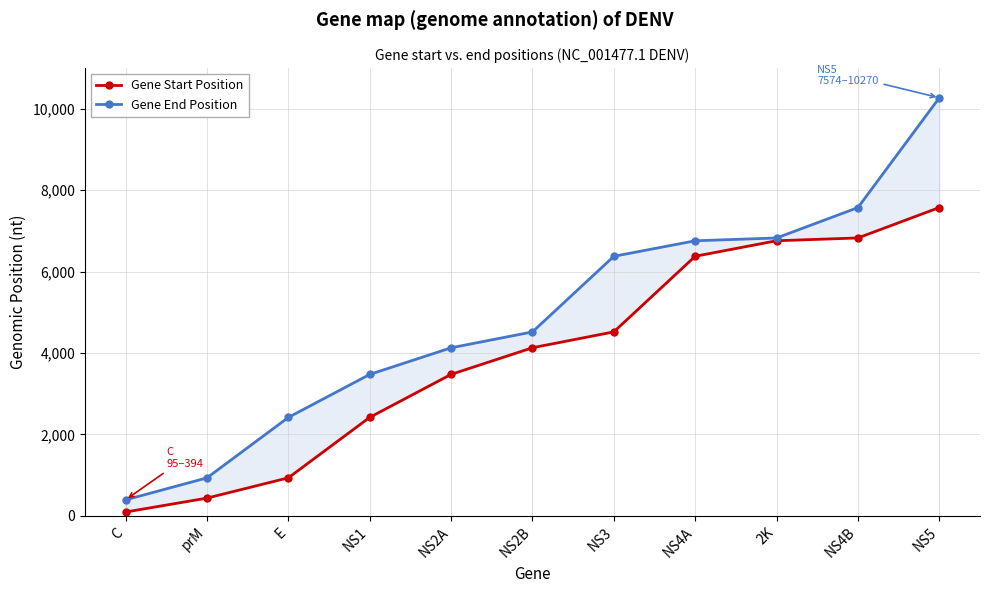

Rank the series by their average value, from highest to lowest.

Gene End Position, Gene Start Position